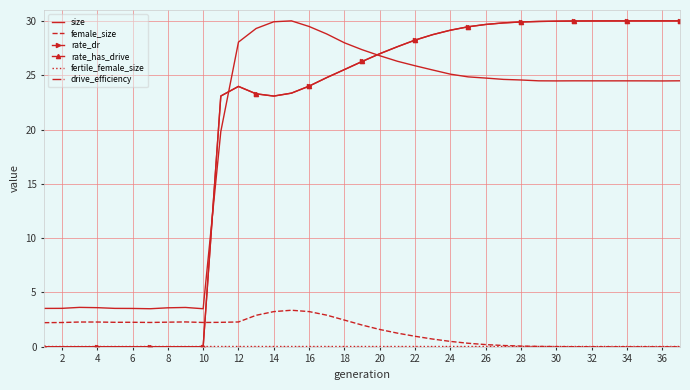

True or false: rate_has_drive and rate_dr intersect in this chart.

False